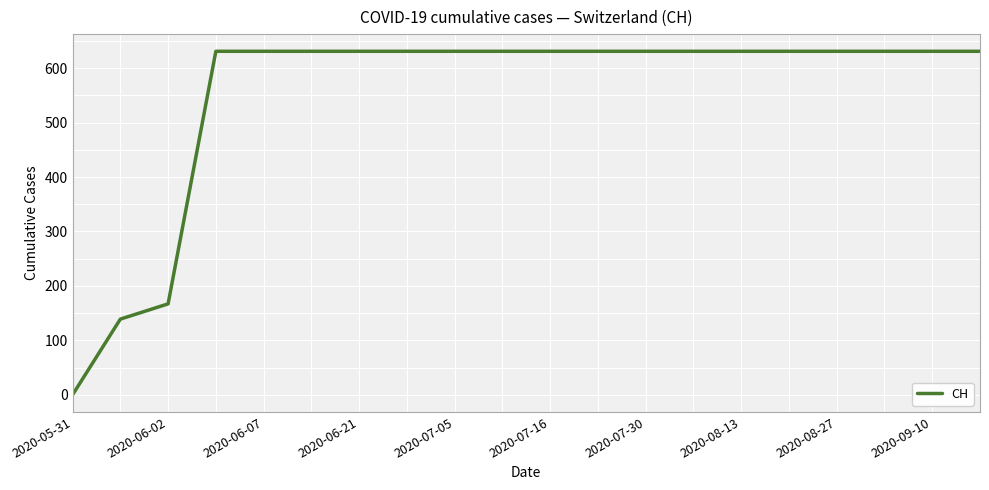

How many values are above zero?

19